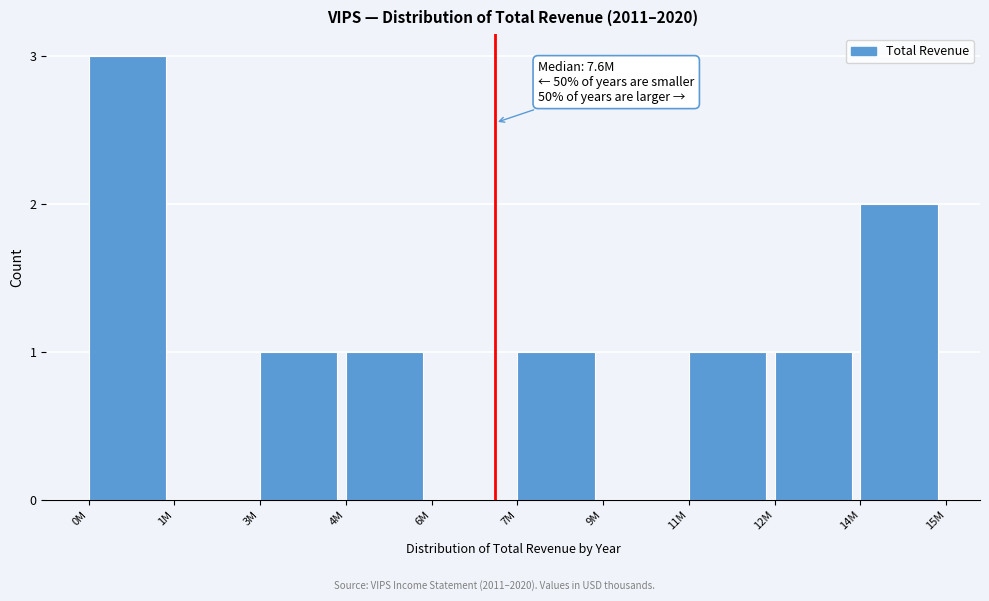

Reading right to left, list all the values displayed in this chart.

14M=2	12M=1	11M=1	9M=0	7M=1	6M=0	4M=1	3M=1	1M=0	0M=3